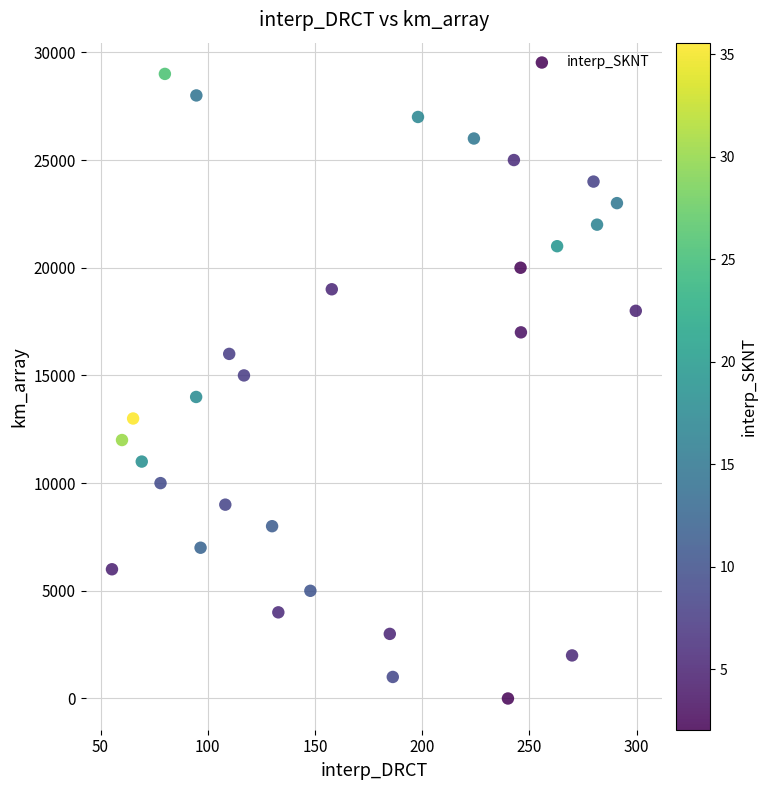

What is the range of Y values (max minus min)?

29000